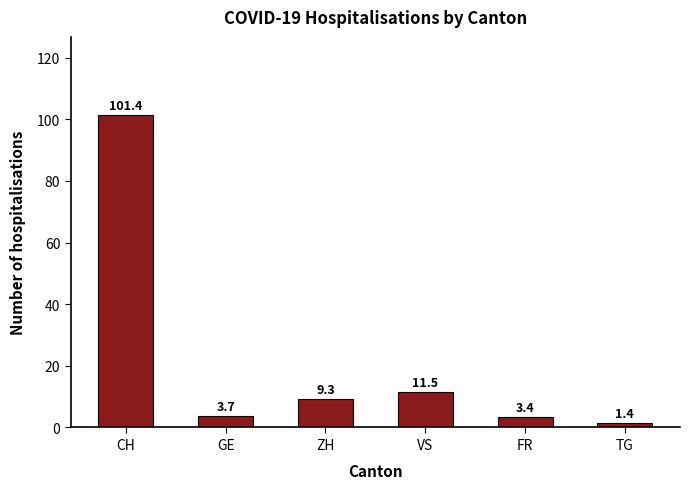

What is the value of the 1st bar from the left?

101.4